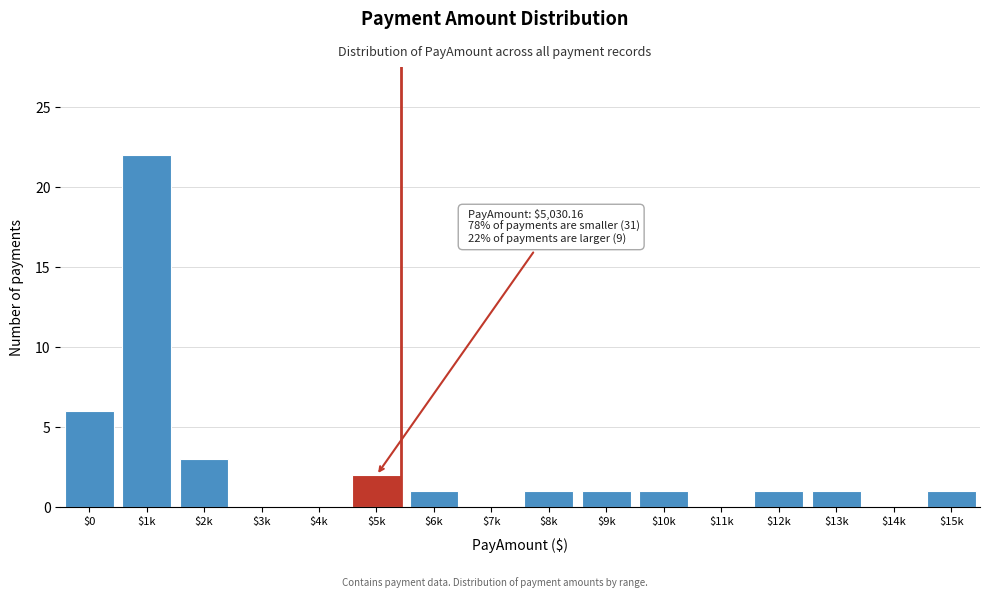

True or false: the data shows 1 at $2k.

False